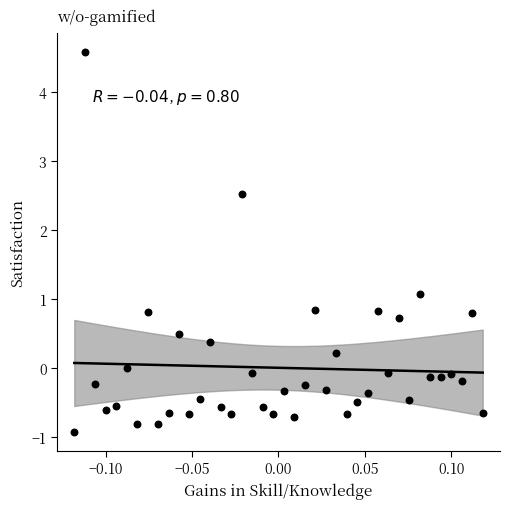

What is the range of Y values (max minus min)?

5.5